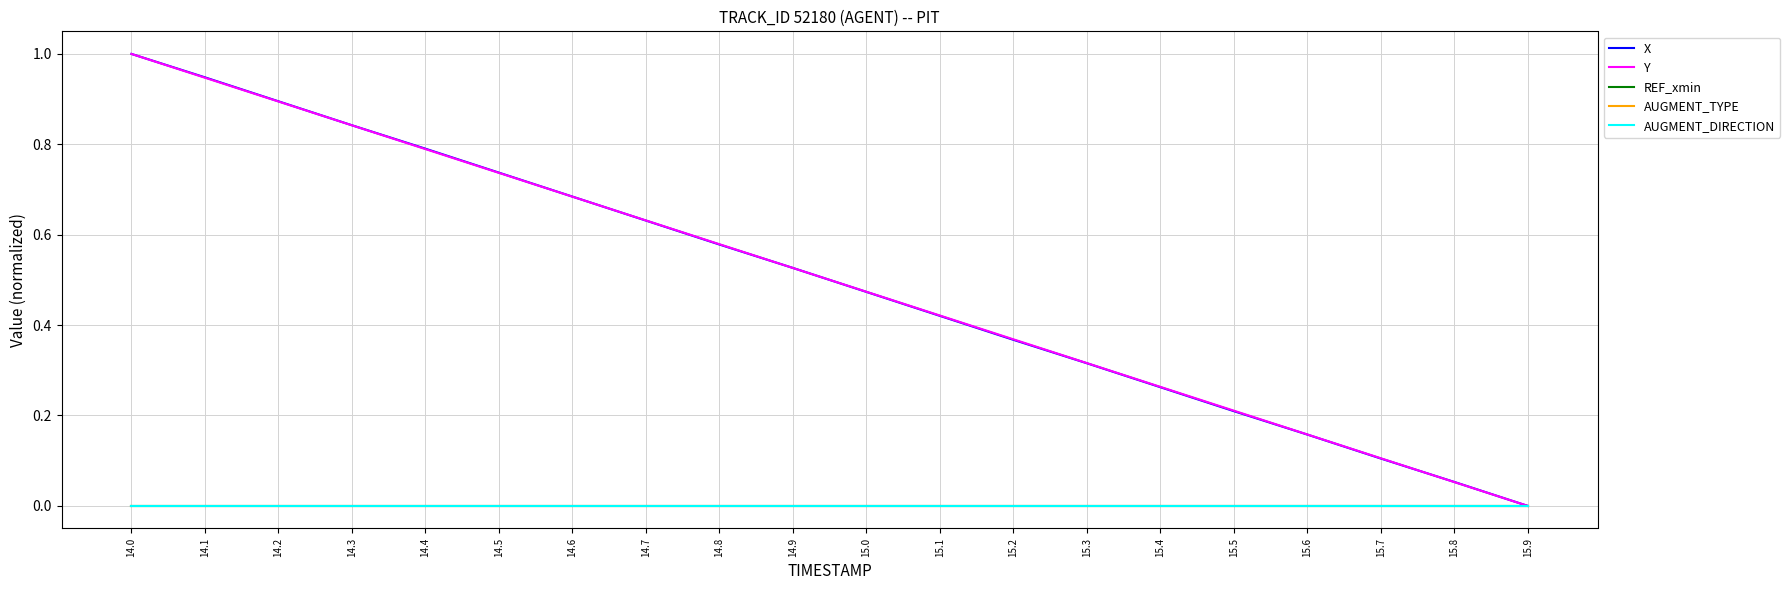

Which series has the largest range (max minus min)?

X